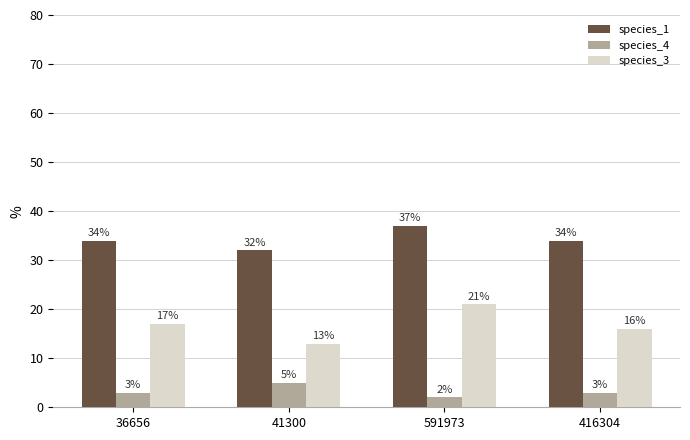

List the series in order of their overall mean, lowest first.

species_4, species_3, species_1